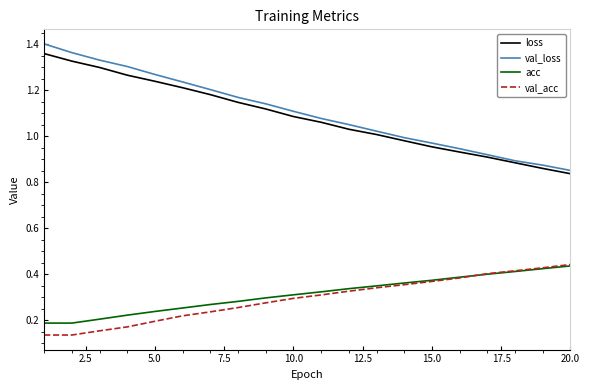

True or false: acc and loss cross at least once.

False